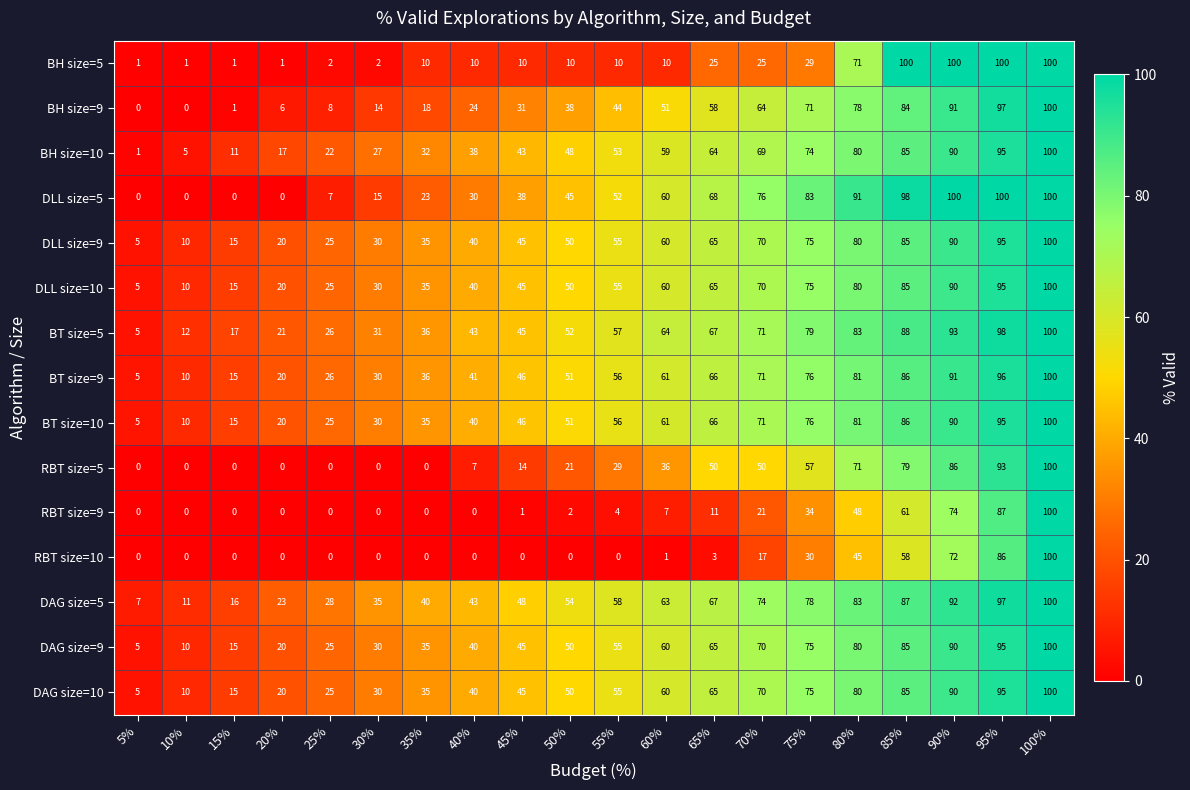

What is the greatest value displayed?

100